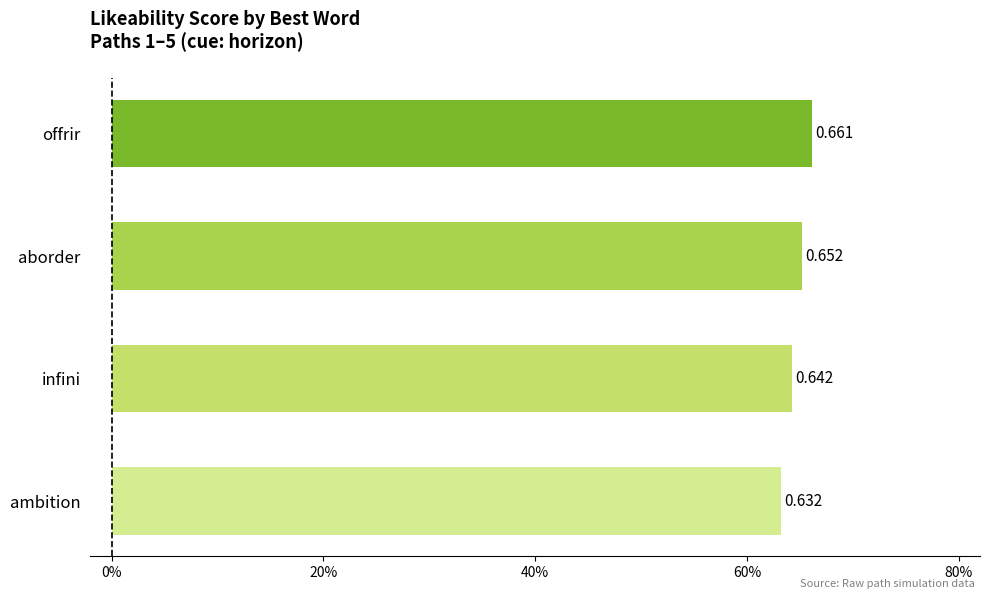

How many values are between 0 and 1?

4